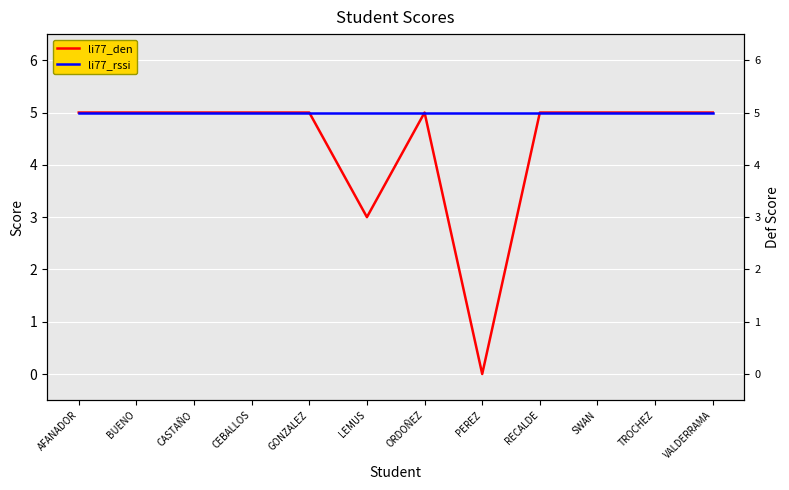

What is the difference between the maximum and minimum values in the li77_den series?

5